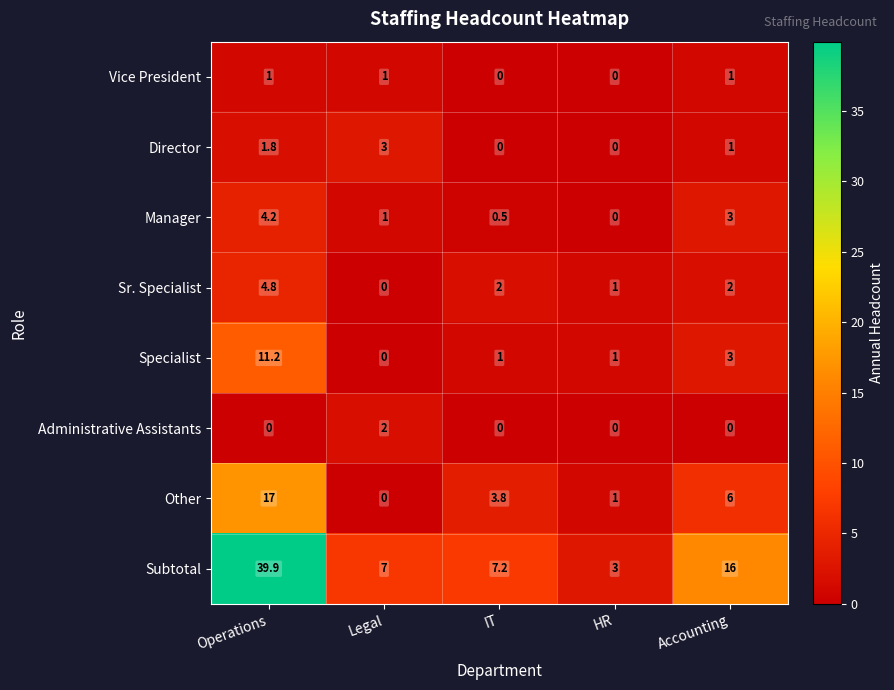

What is the total value across all series at Accounting?

32.0